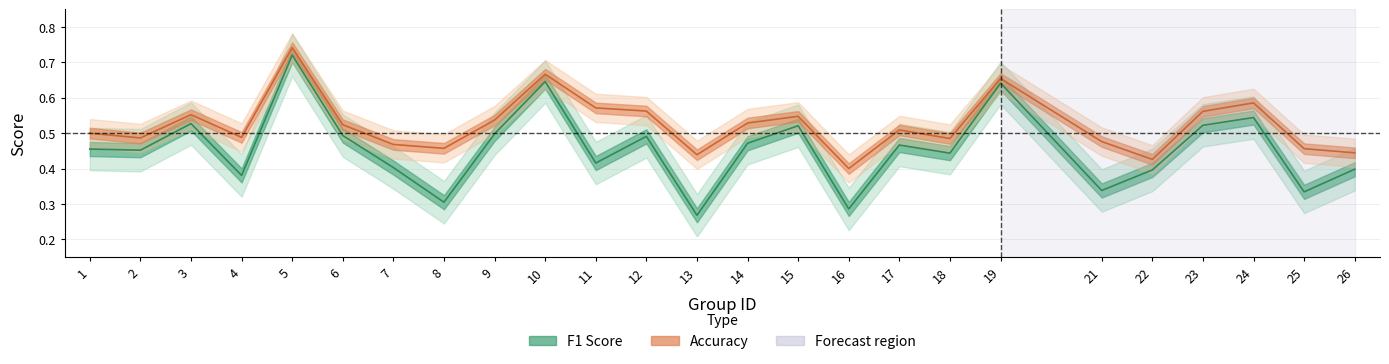

True or false: accuracy and f1 intersect in this chart.

False